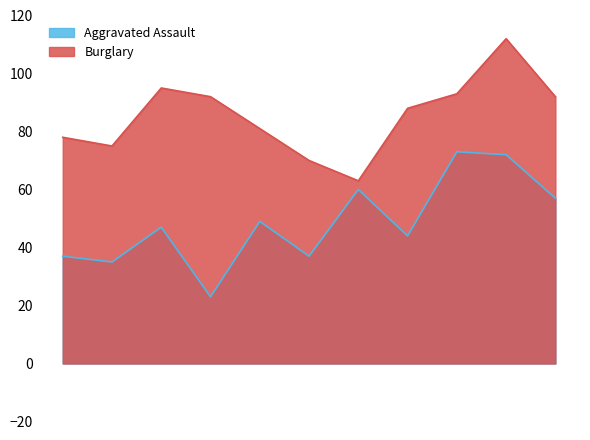

Reading right to left, list all the values displayed in this chart.

Aggravated Assault: 2025=57	2024=72	2023=73	2022=44	2021=60	2020=37	2019=49	2018=23	2017=47	2016=35	2015=37
Burglary: 2025=92	2024=112	2023=93	2022=88	2021=63	2020=70	2019=81	2018=92	2017=95	2016=75	2015=78